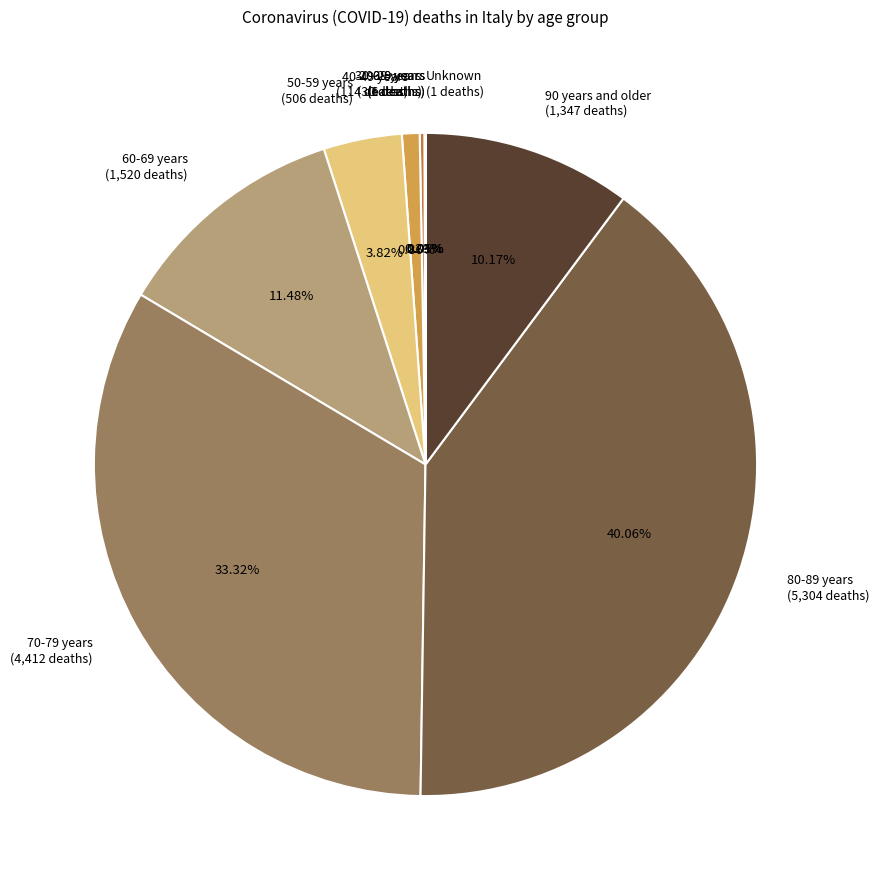

Does any single category account for the majority?

No